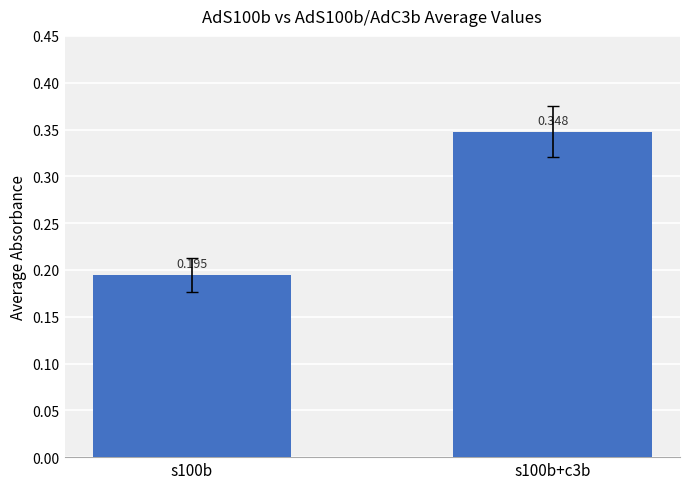

Count the values in the range 0 to 1.

2